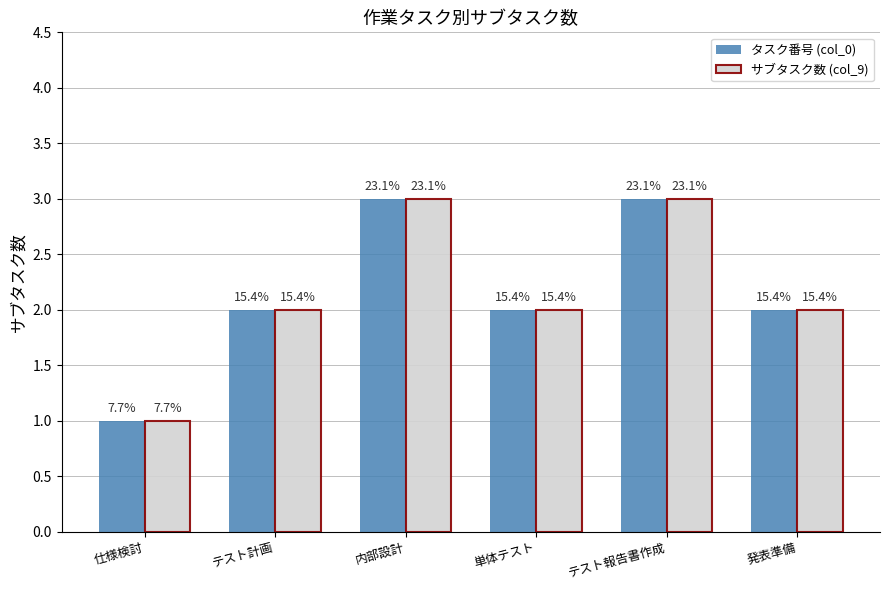

Which label corresponds to the largest value in the chart?

内部設計